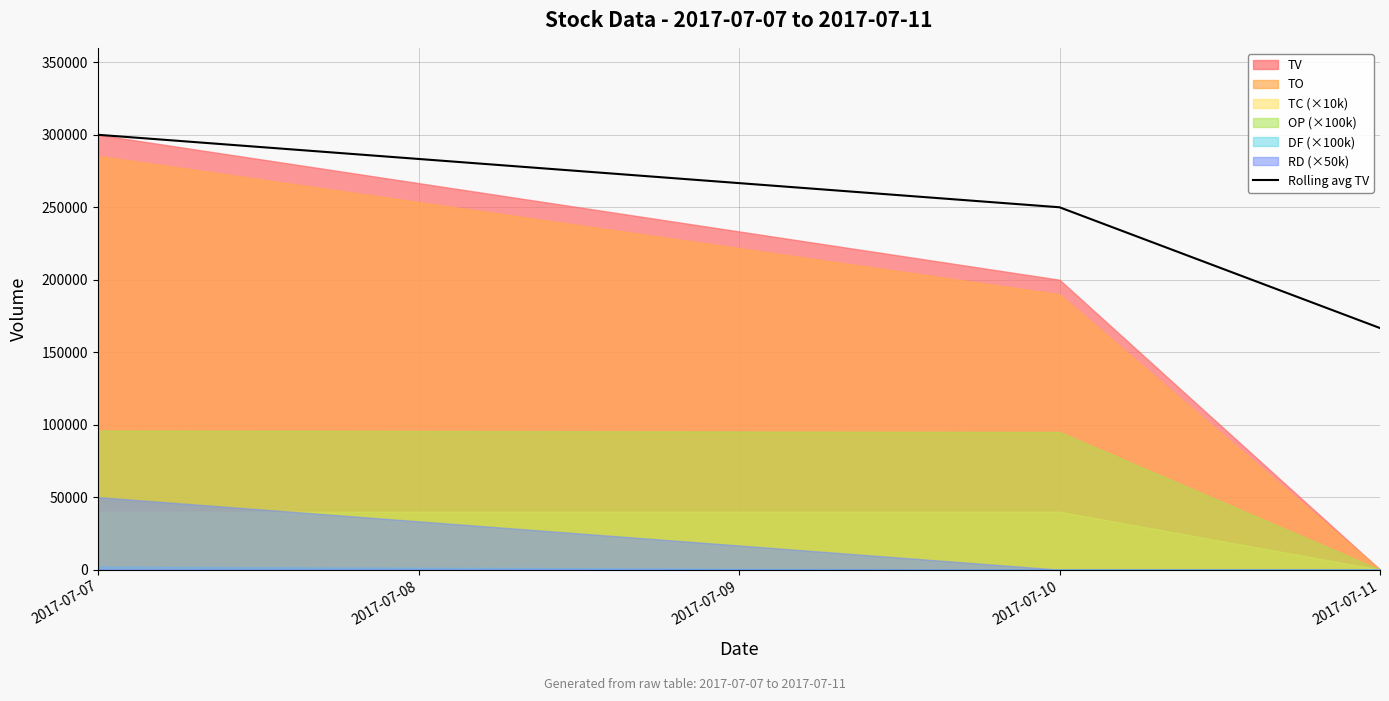

What is the highest value of the Rolling avg TV series?

300000.0